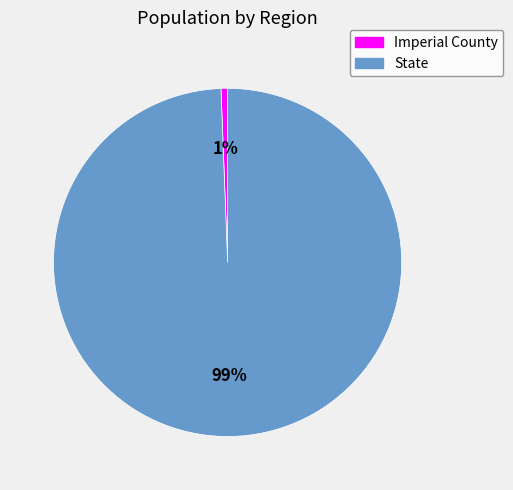

Is the sum of State and Imperial County greater than half?

Yes